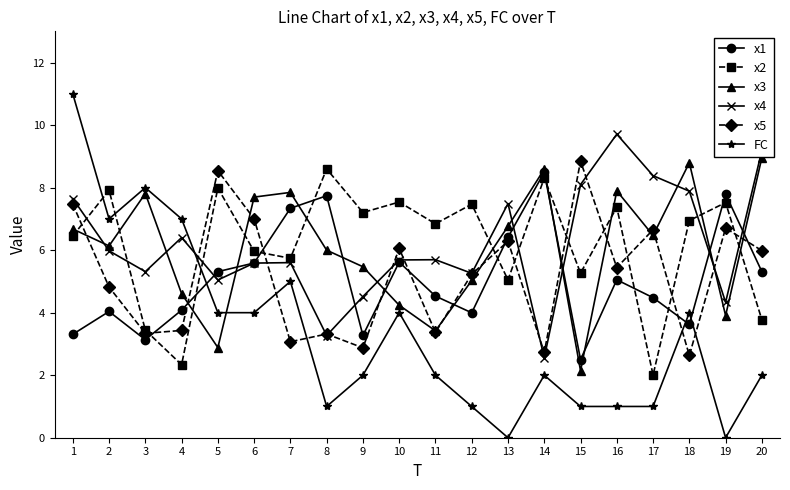

Is it true that x3 equals 6.0 at 8?

True